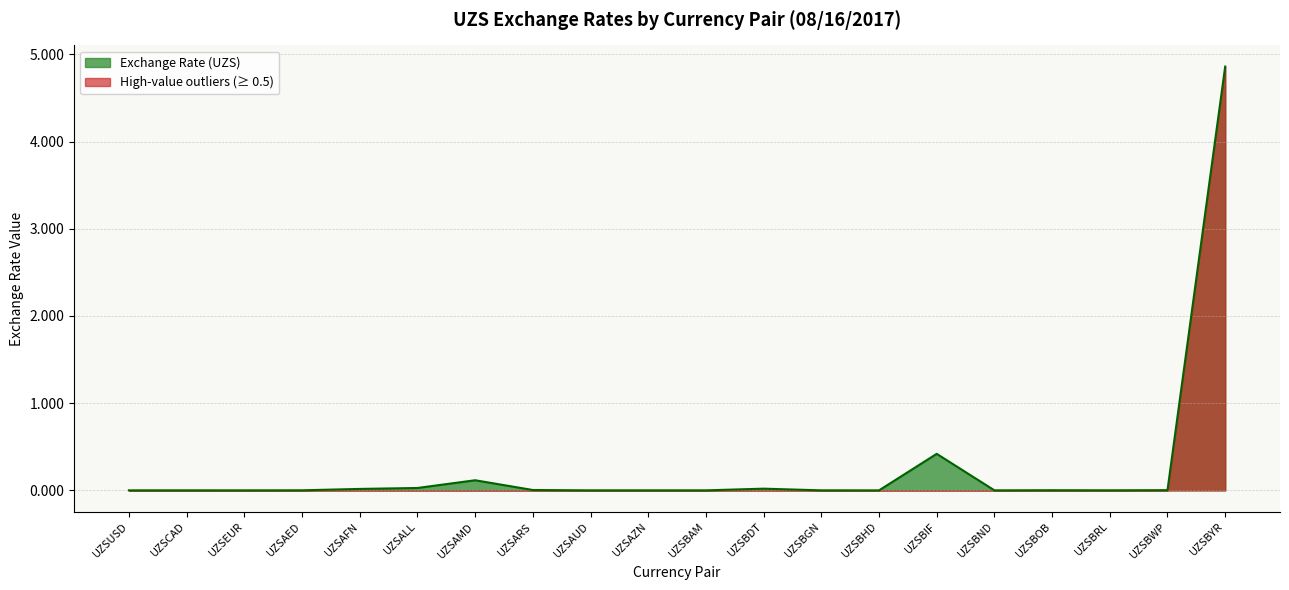

What is the greatest value displayed?

4.9